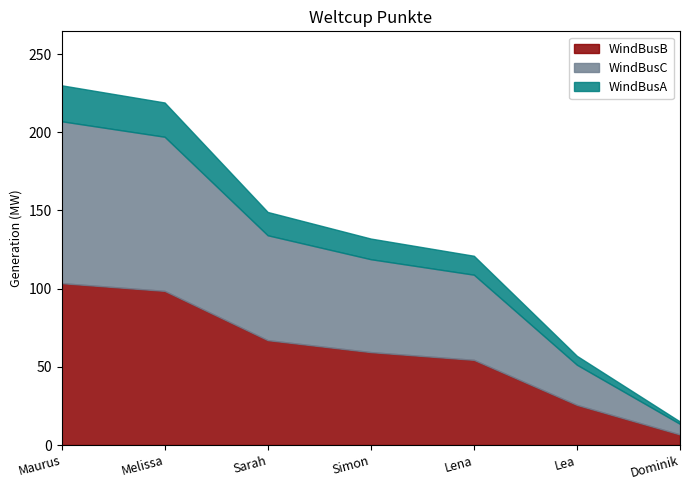

Which has a higher value, Dominik or Maurus?

Maurus